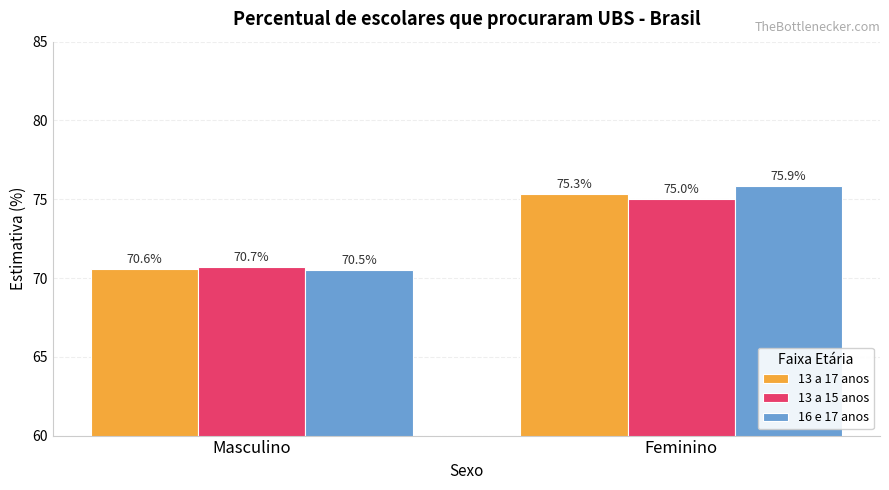

Reading left to right, extract all data points from this chart.

13 a 17 anos: Masculino=70.6	Feminino=75.3
13 a 15 anos: Masculino=70.7	Feminino=75.0
16 e 17 anos: Masculino=70.5	Feminino=75.9